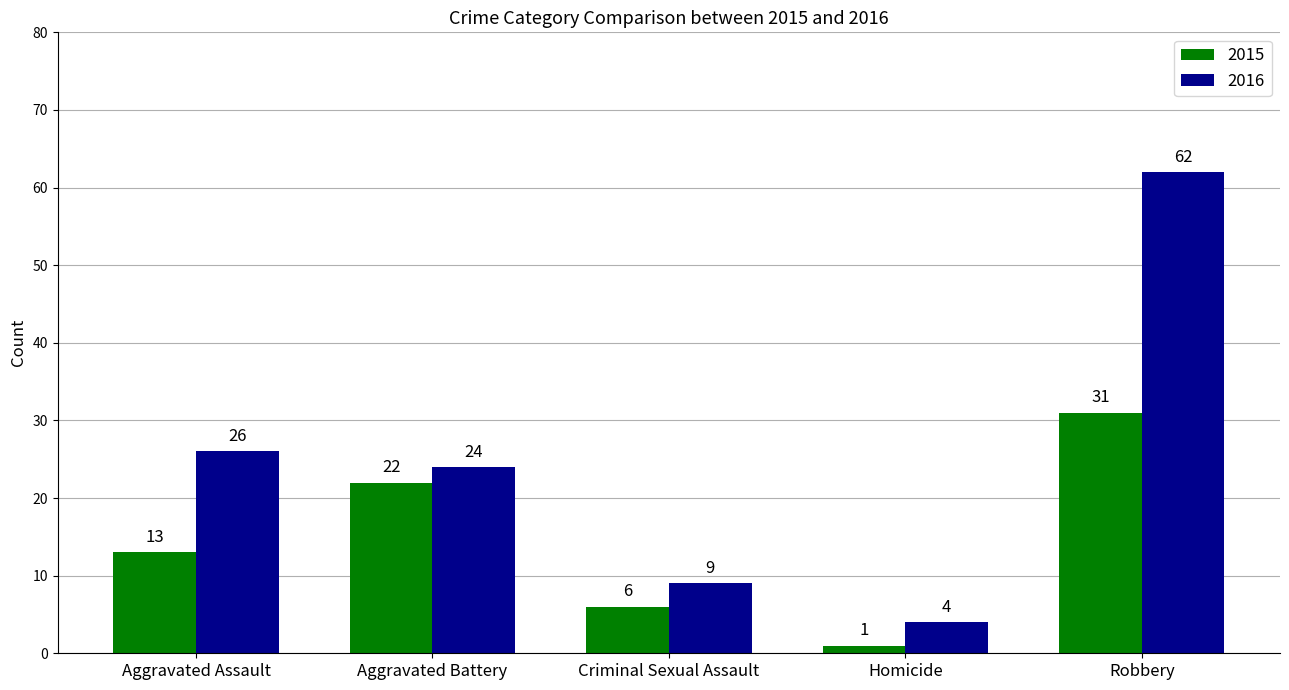

True or false: 2015 has a value of 18 at Robbery.

False